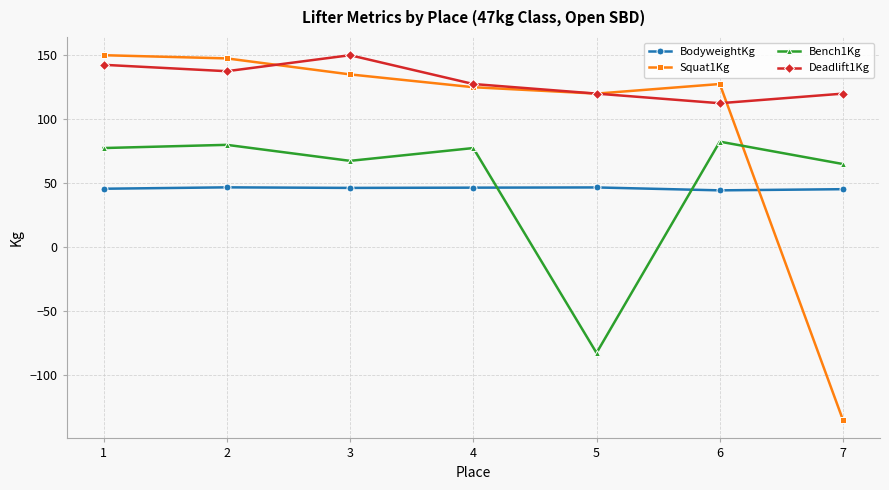

At which category does the chart reach its minimum across all series?

7